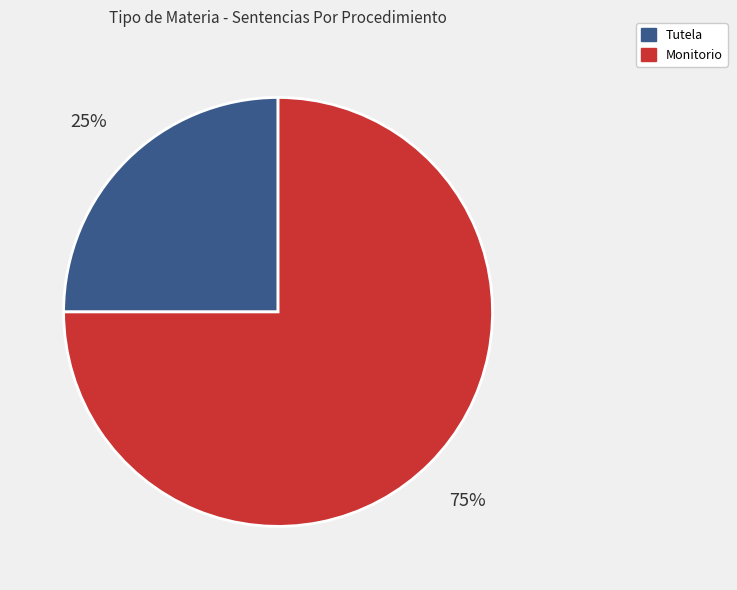

Count the number of slices in the pie.

2